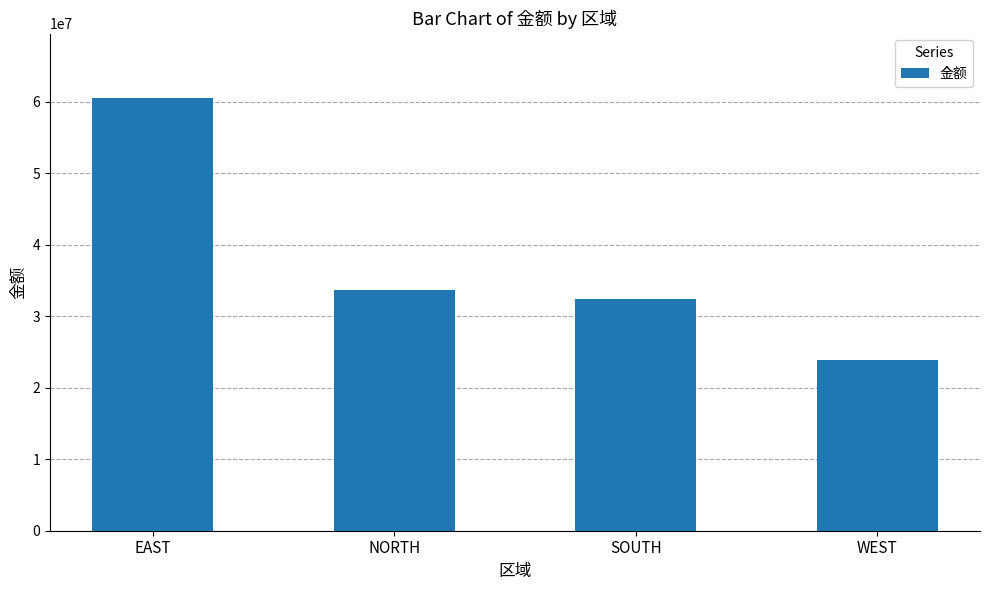

Which has a higher value, NORTH or SOUTH?

NORTH